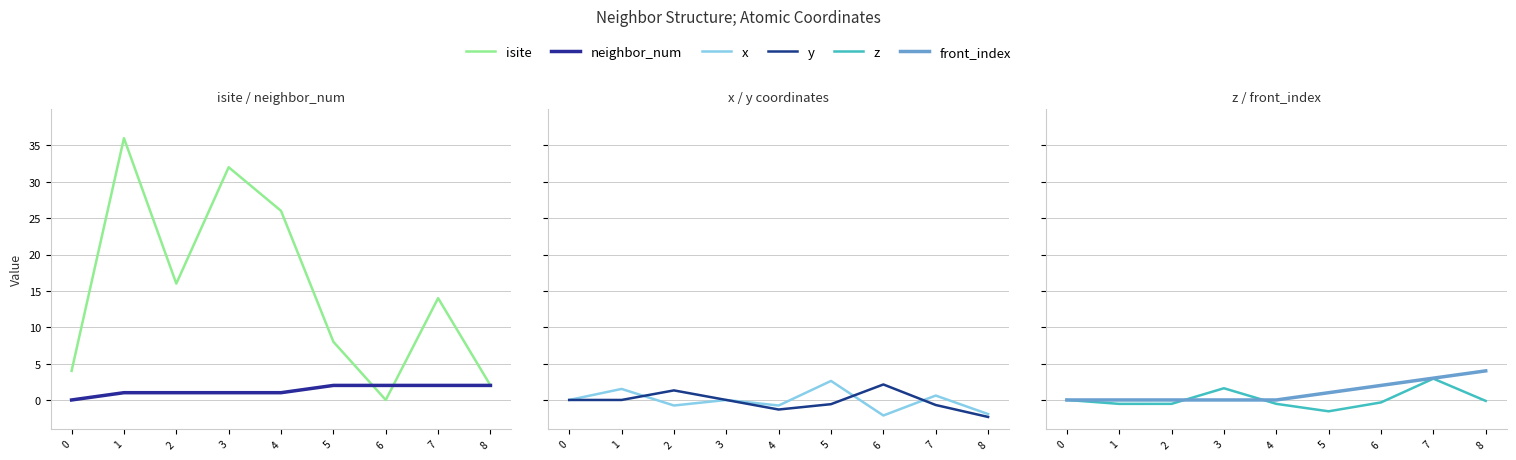

What is the difference between the z values at 6 and 3?

2.0